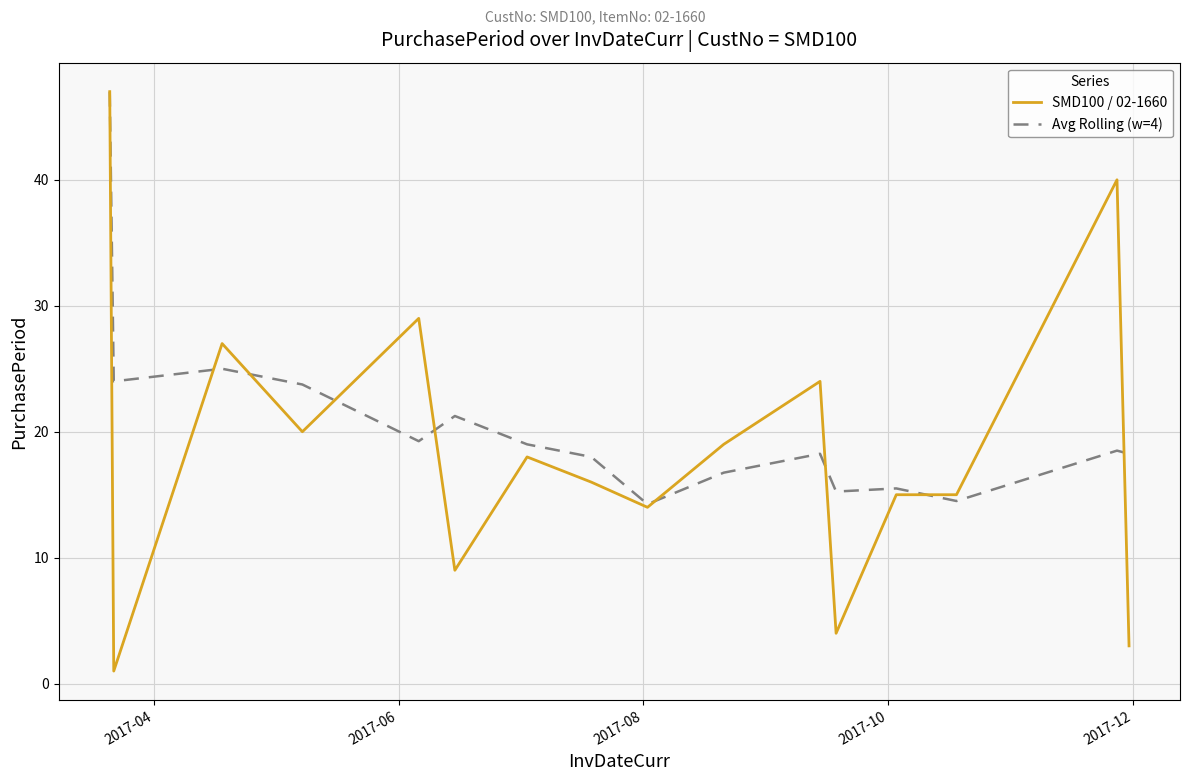

How many lines are shown in the chart?

2